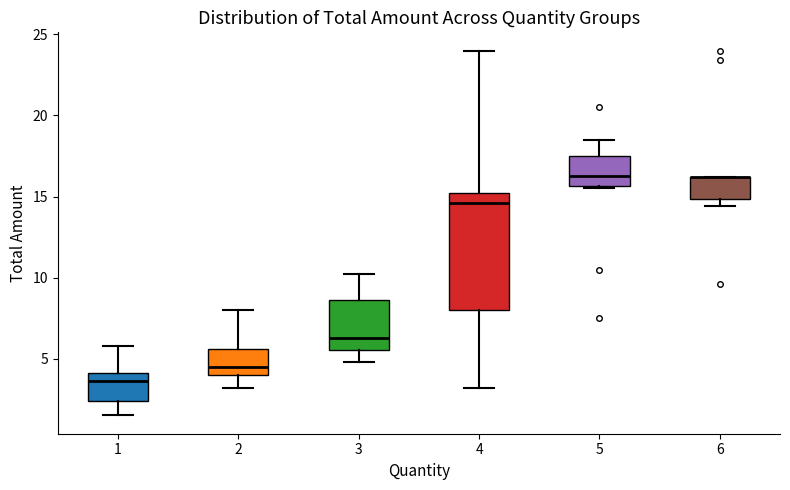

Reading left to right, transcribe this box plot: for each box, give where its median line is, the range the box spans, and where its two whiskers end, as read against the y-axis. The values are not printed on the chart, so give them approximately, as read against the axis.

1: median 3.5, box 2.5 to 4.0, whiskers 1.5 to 6.0
2: median 4.5, box 4.0 to 5.5, whiskers 3.0 to 8.0
3: median 6.5, box 5.5 to 8.5, whiskers 5.0 to 10.0
4: median 14.5, box 8.0 to 15.0, whiskers 3.0 to 24.0
5: median 16.5, box 15.5 to 17.5, whiskers 15.5 to 18.5
6: median 16.0 (drawn on the box's upper edge), box 15.0 to 16.0, whiskers 14.5 to 16.0